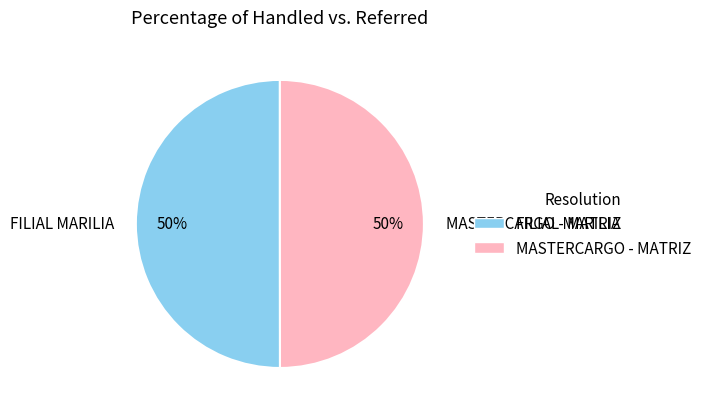

Is the sum of FILIAL MARILIA and MASTERCARGO - MATRIZ greater than half?

Yes